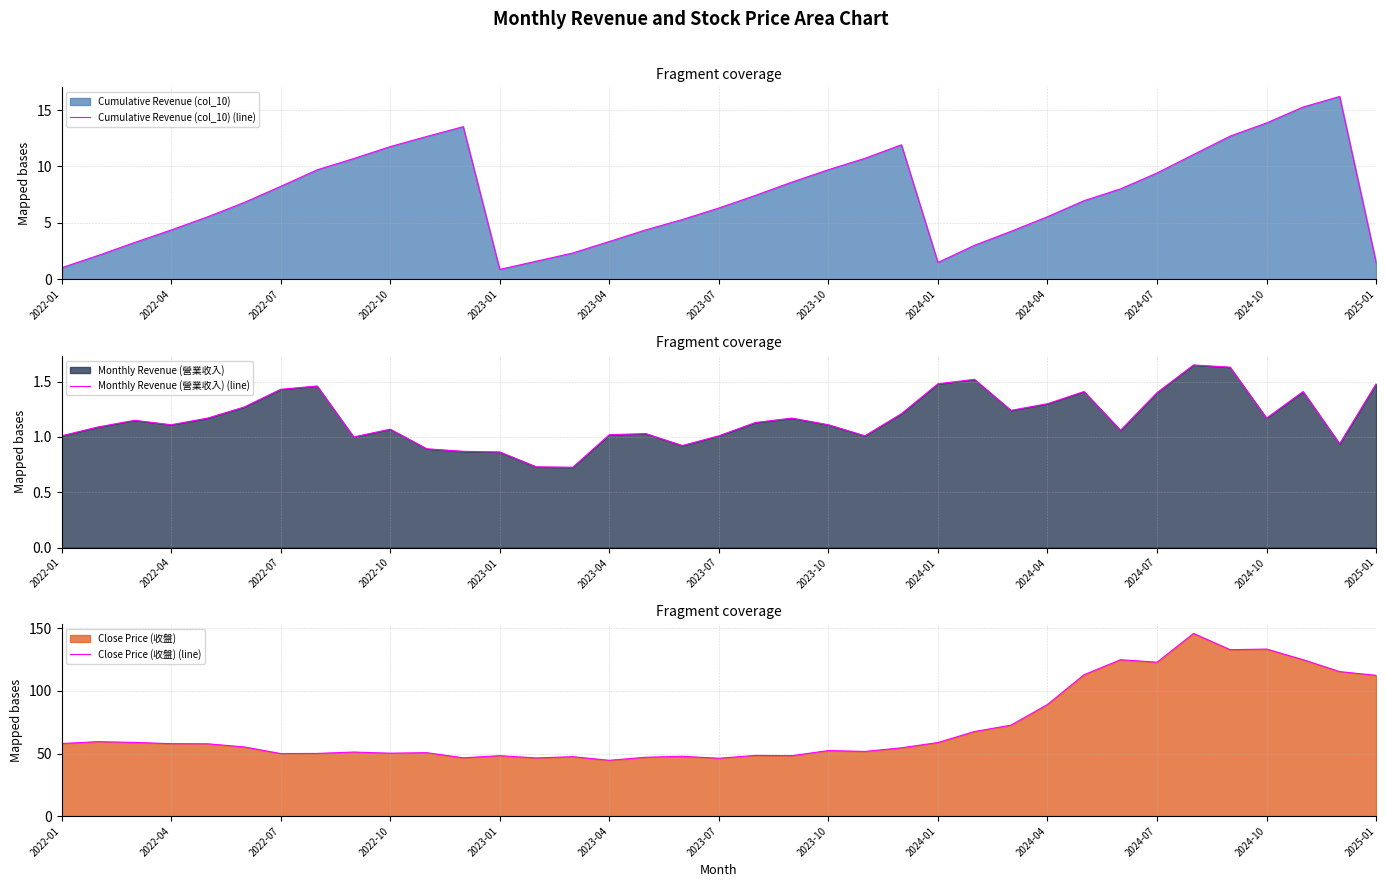

Where is Close Price (收盤) (line) nearest to the value 95?

2024-04